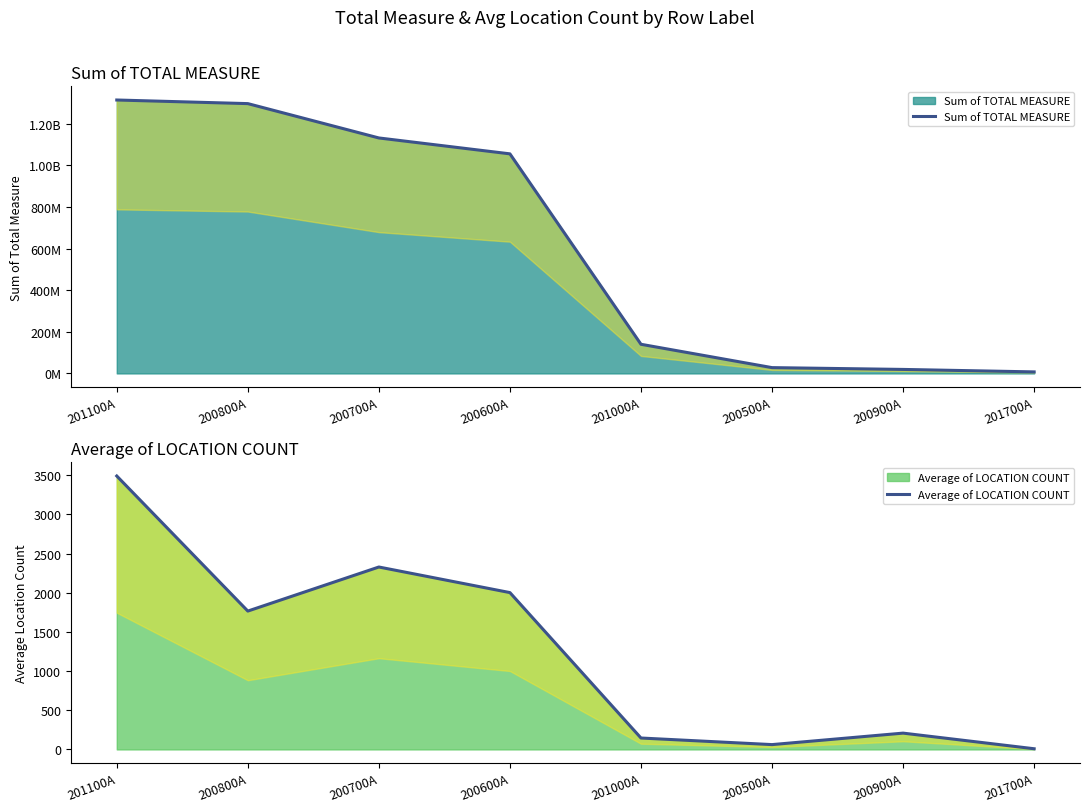

Rank the categories by Average of LOCATION COUNT value from lowest to highest.

201700A, 200500A, 201000A, 200900A, 200800A, 200600A, 200700A, 201100A